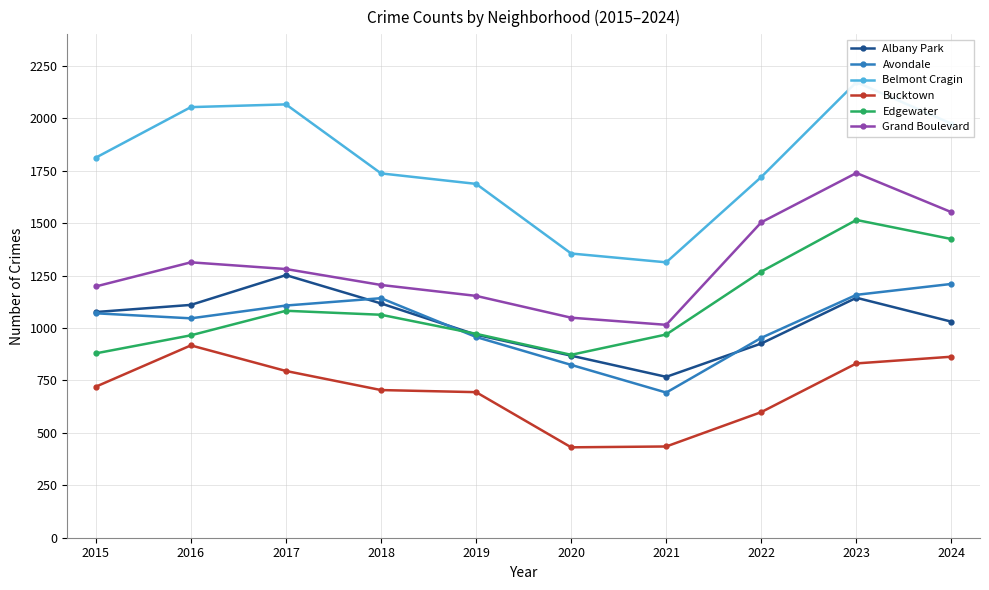

Does the chart have visible grid lines?

Yes